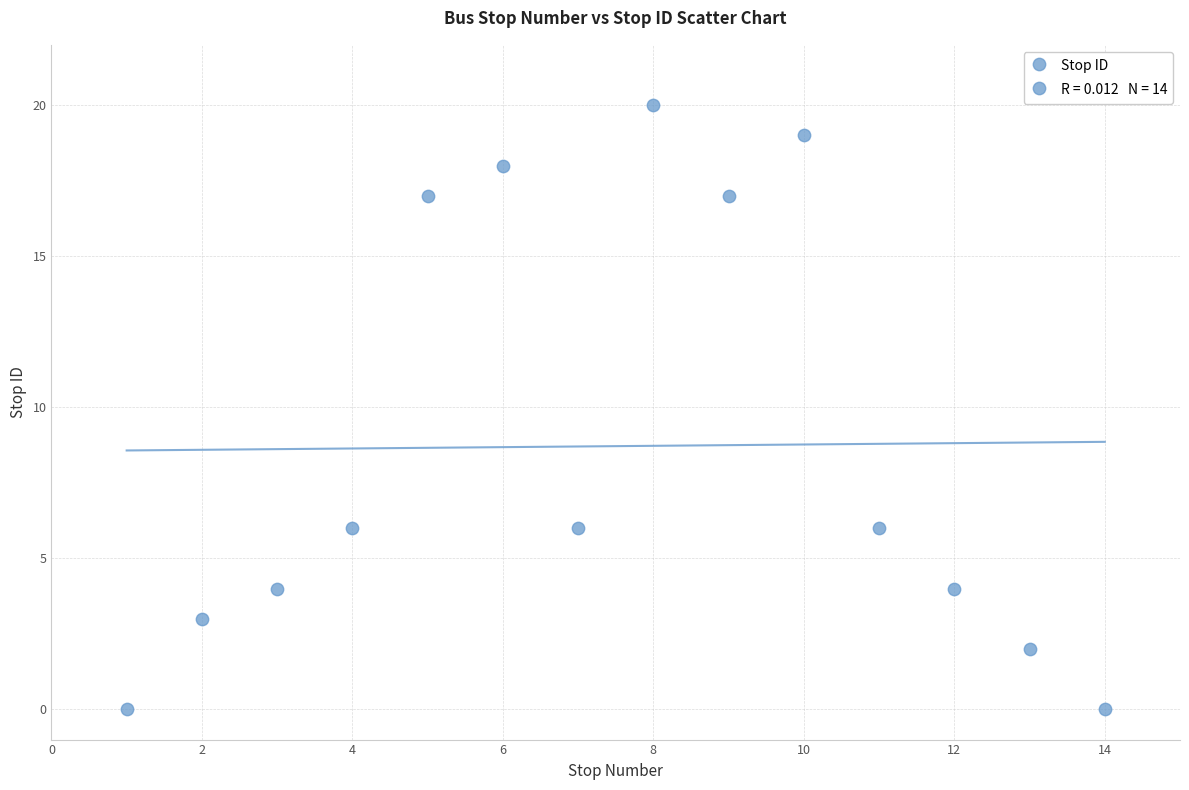

What is the range of X values (max minus min)?

13